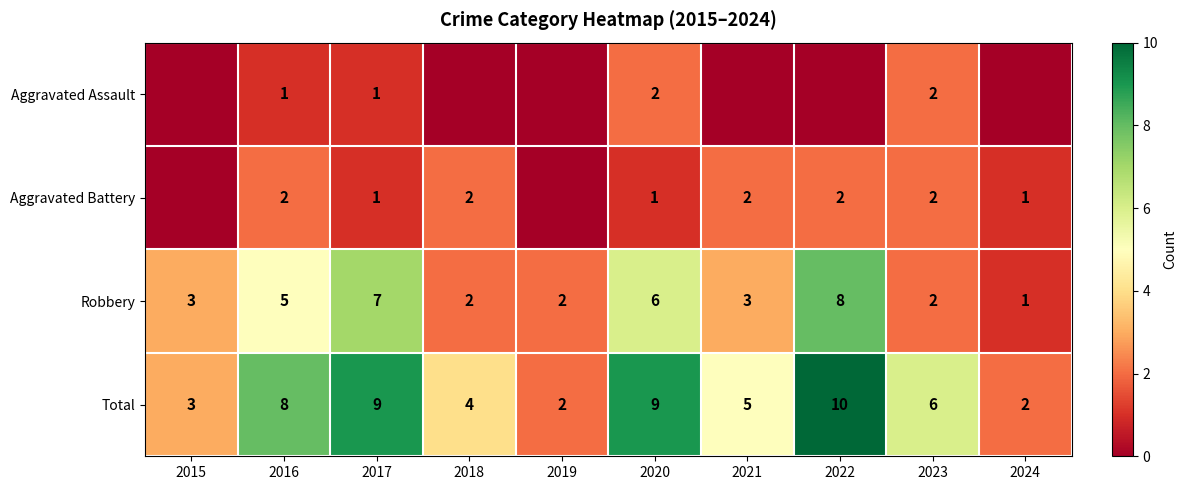

The Total series shows 0 at 2024. True or false?

False